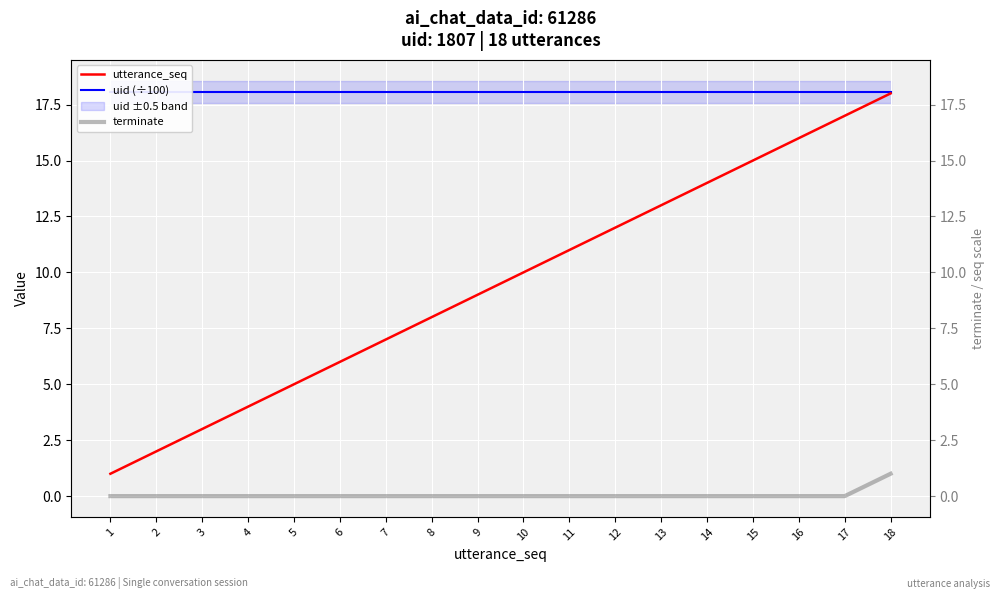

What are all the series names shown in the legend?

utterance_seq, uid (÷100), terminate